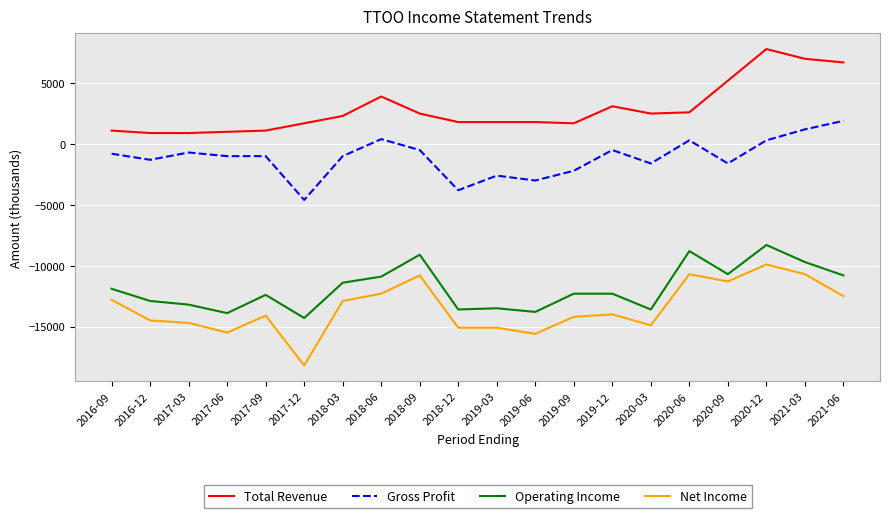

How many values in the Gross Profit series exceed -1000?

9